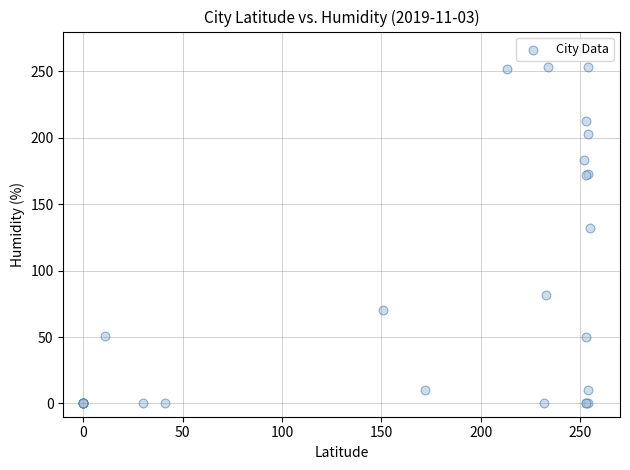

What Y value in the scatter plot is closest to 126?

132